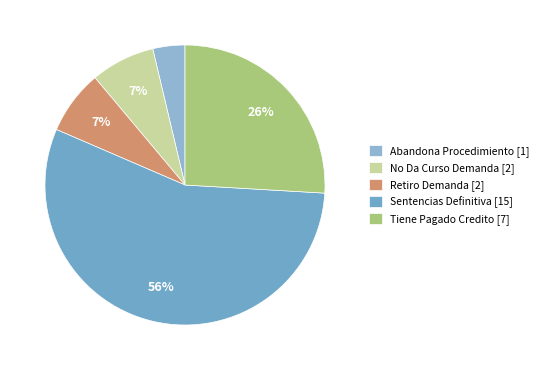

Does any single category account for the majority?

Yes